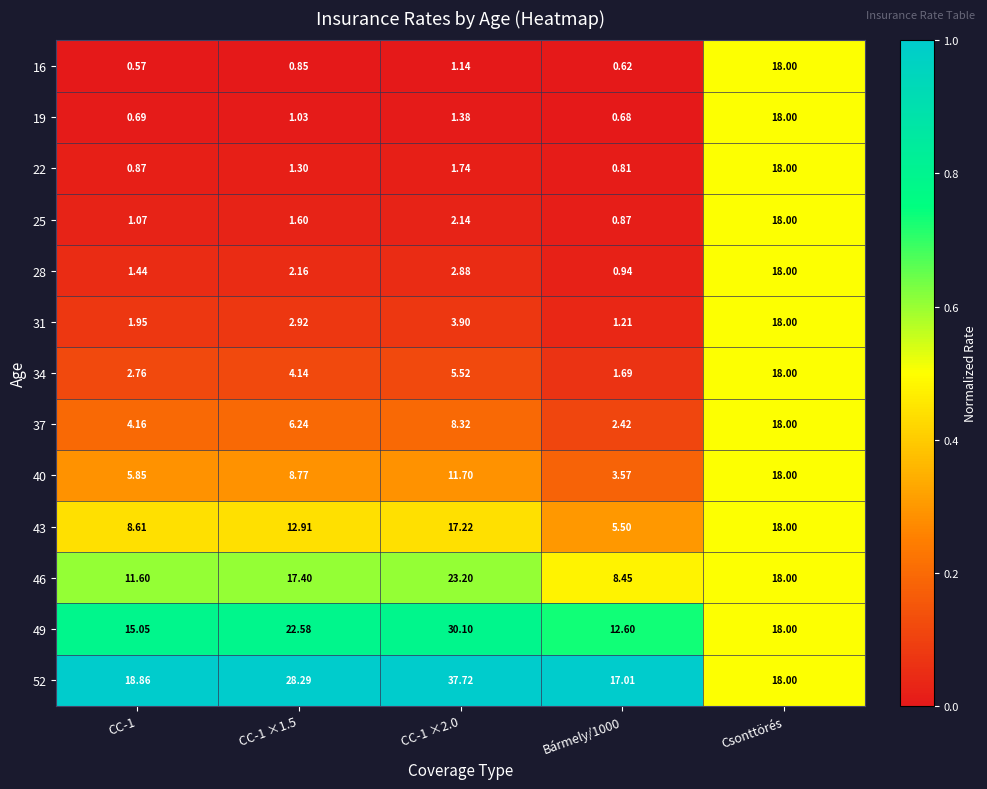

At which category is the sum across all series the highest?

Csonttörés